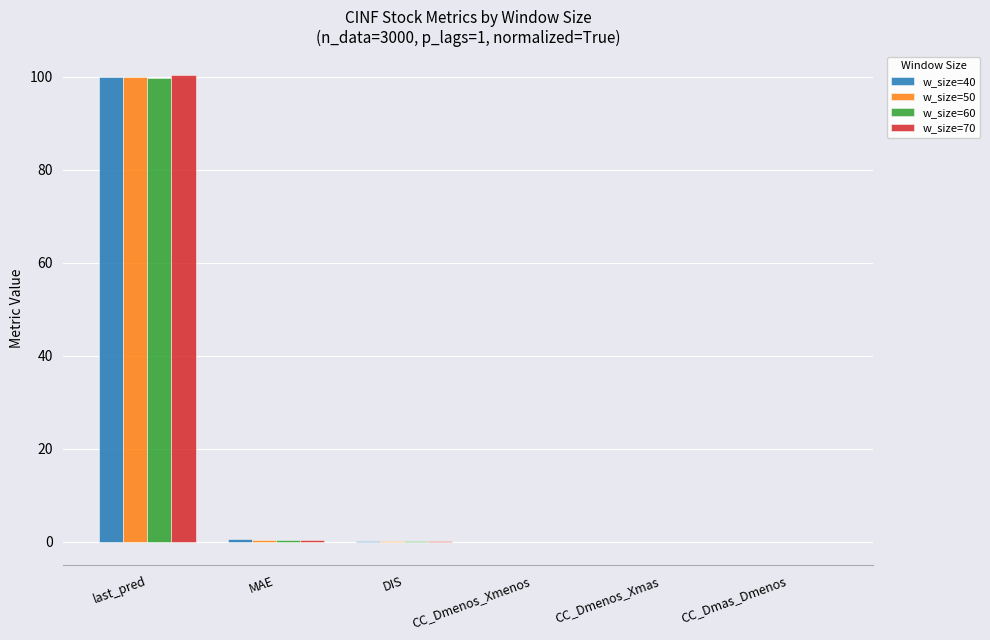

What is the sum of all w_size=40 values?

100.4